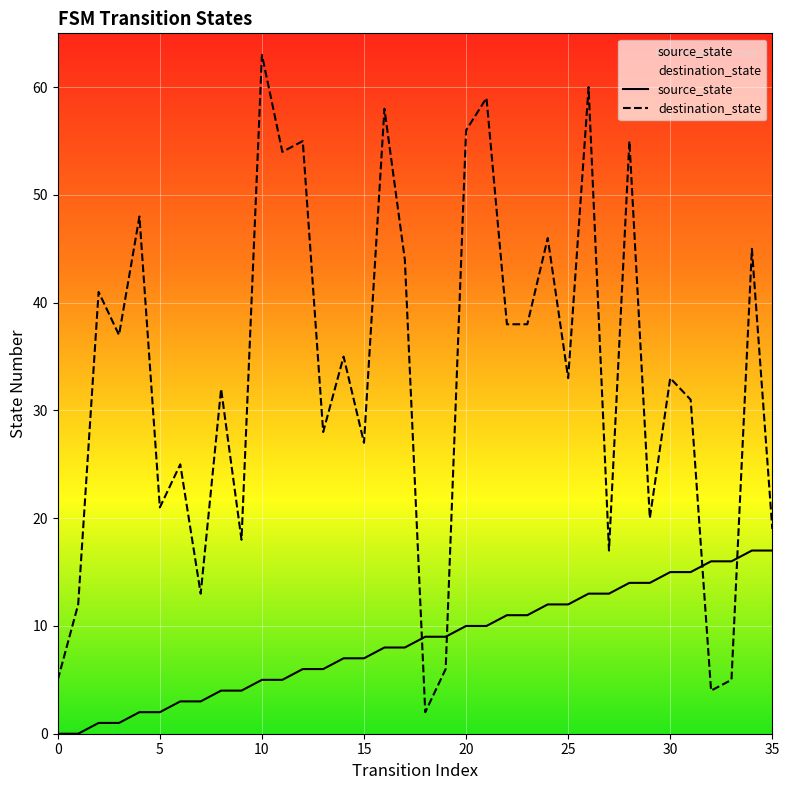

At which category does the chart reach its peak across all series?

10